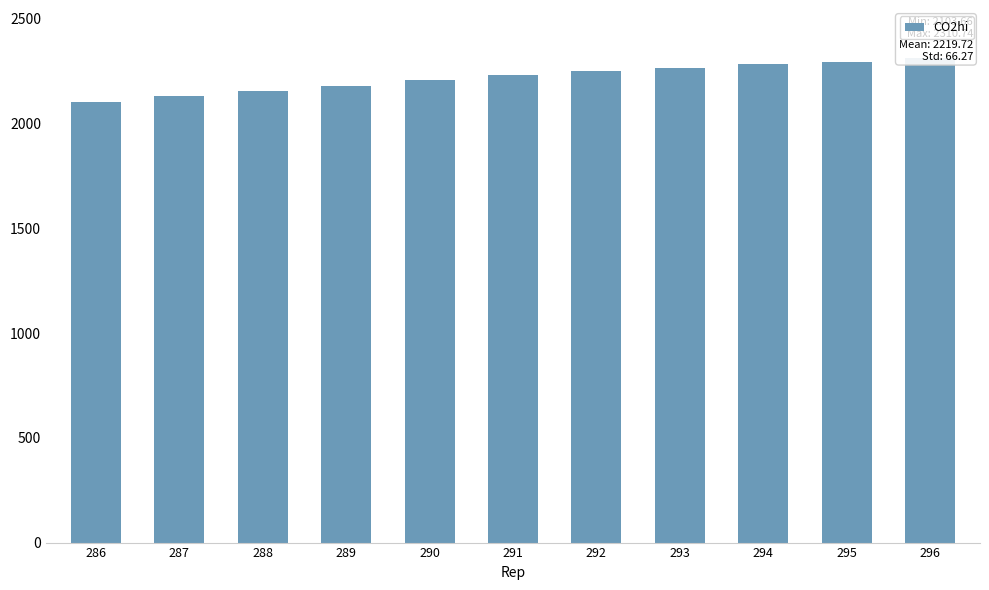

Reading left to right, transcribe all the data shown in this chart.

2103.7	2132.0	2155.6	2180.3	2208.5	2231.0	2248.6	2266.7	2284.8	2294.8	2310.7